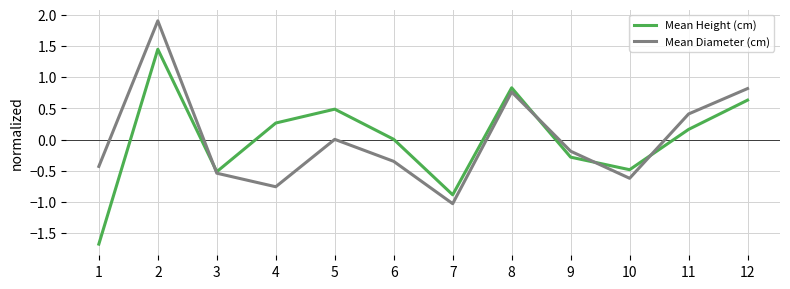

Where is Mean Diameter (cm) nearest to the value 0?

5